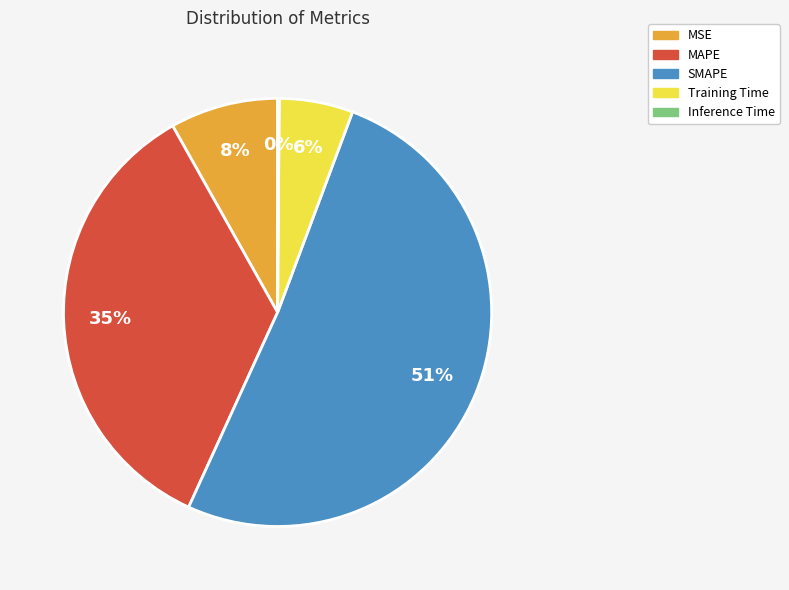

What is the majority slice?

SMAPE